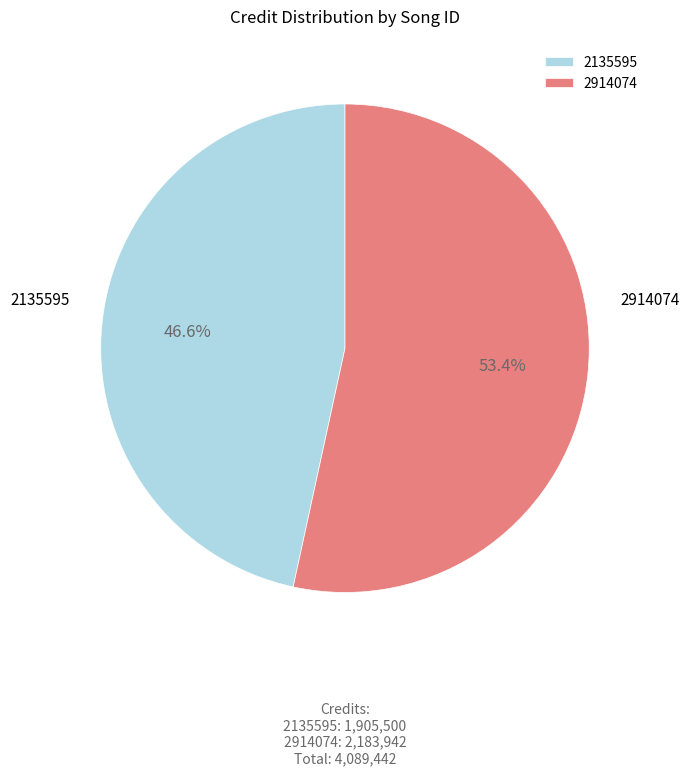

To the nearest percent, what is the difference between the 2914074 and 2135595 slice percentages?

7%